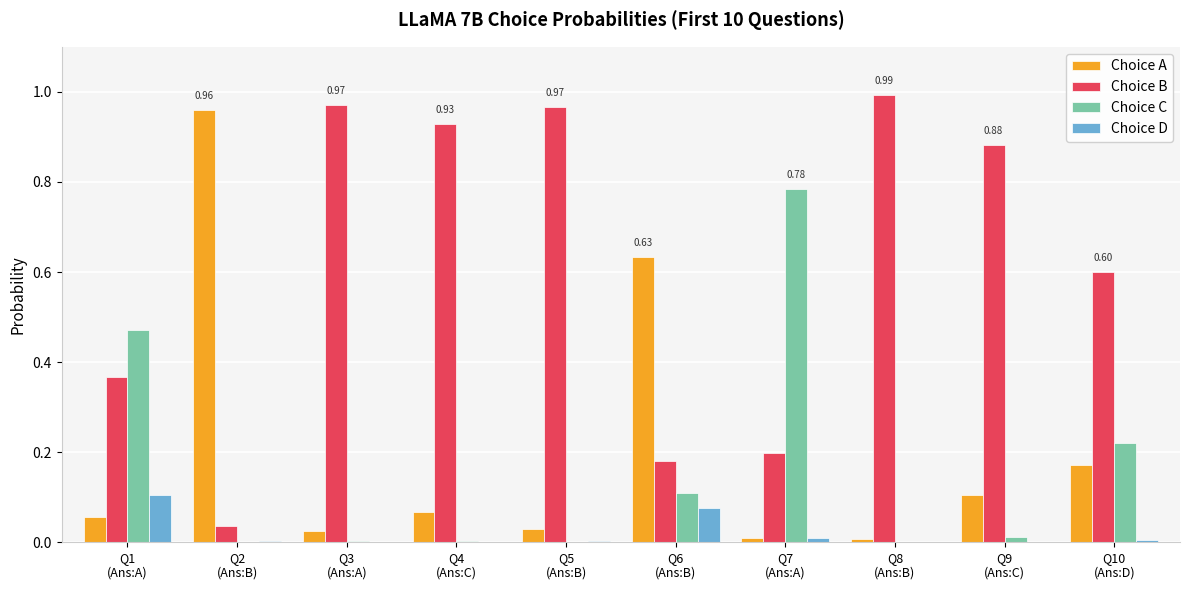

Which series has the largest total across all categories?

Choice B